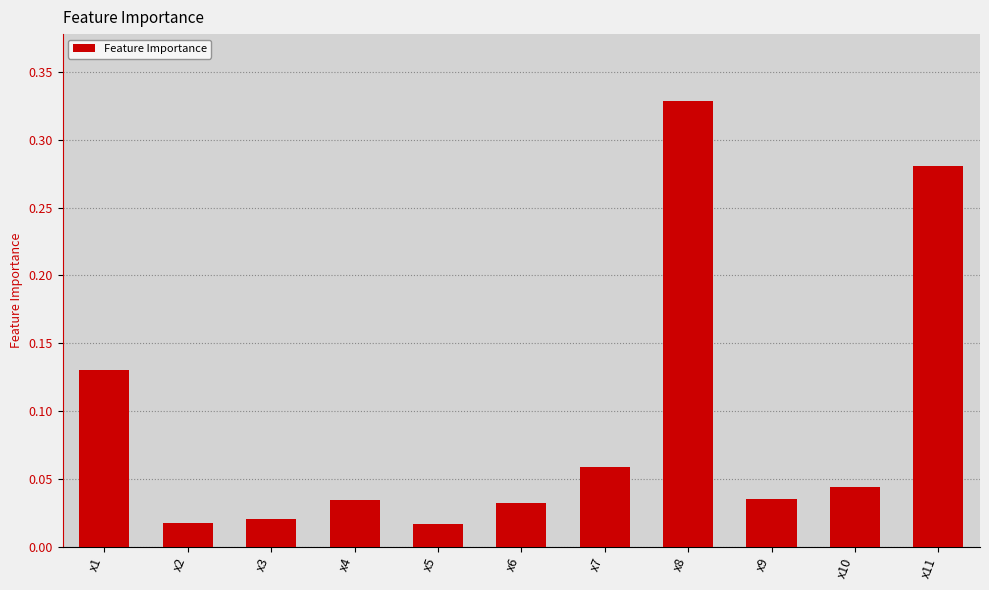

Between x2 and x8, which is larger?

x8